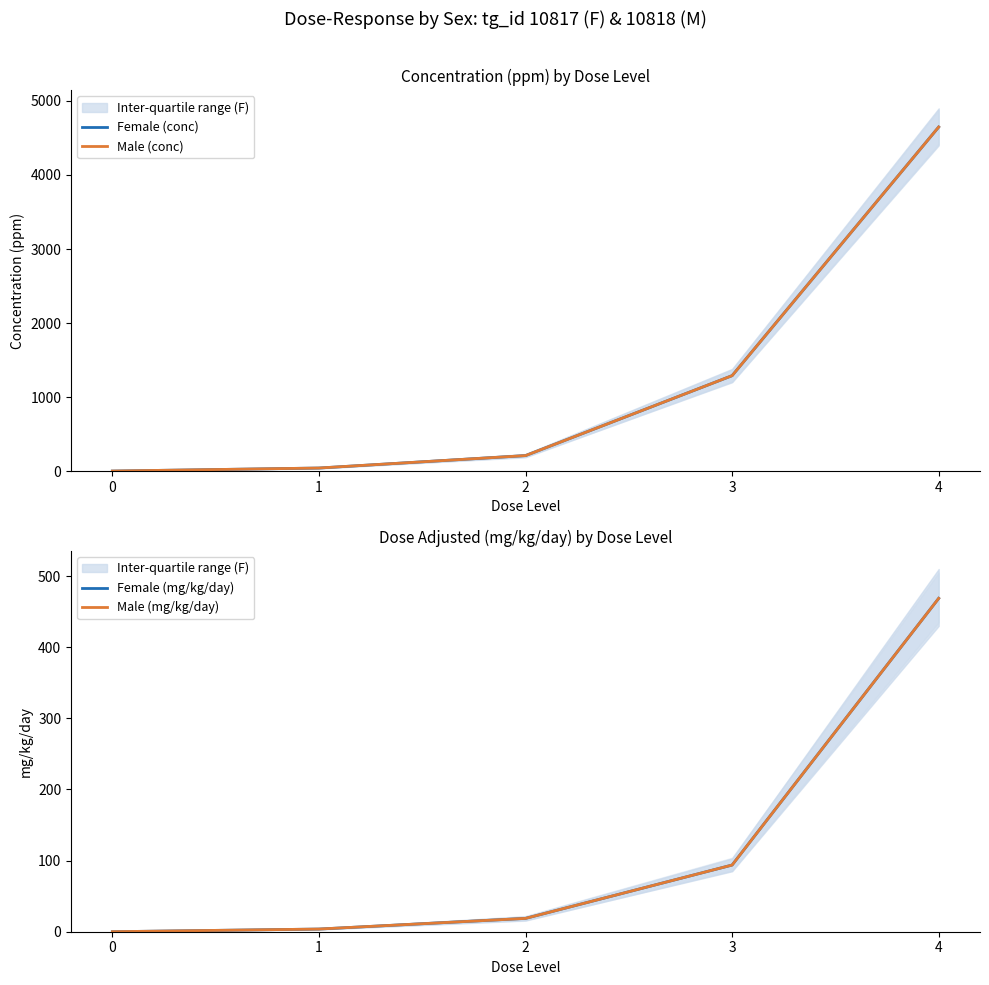

What is the value of the Female (conc) point at the 4th from the left?

1289.0